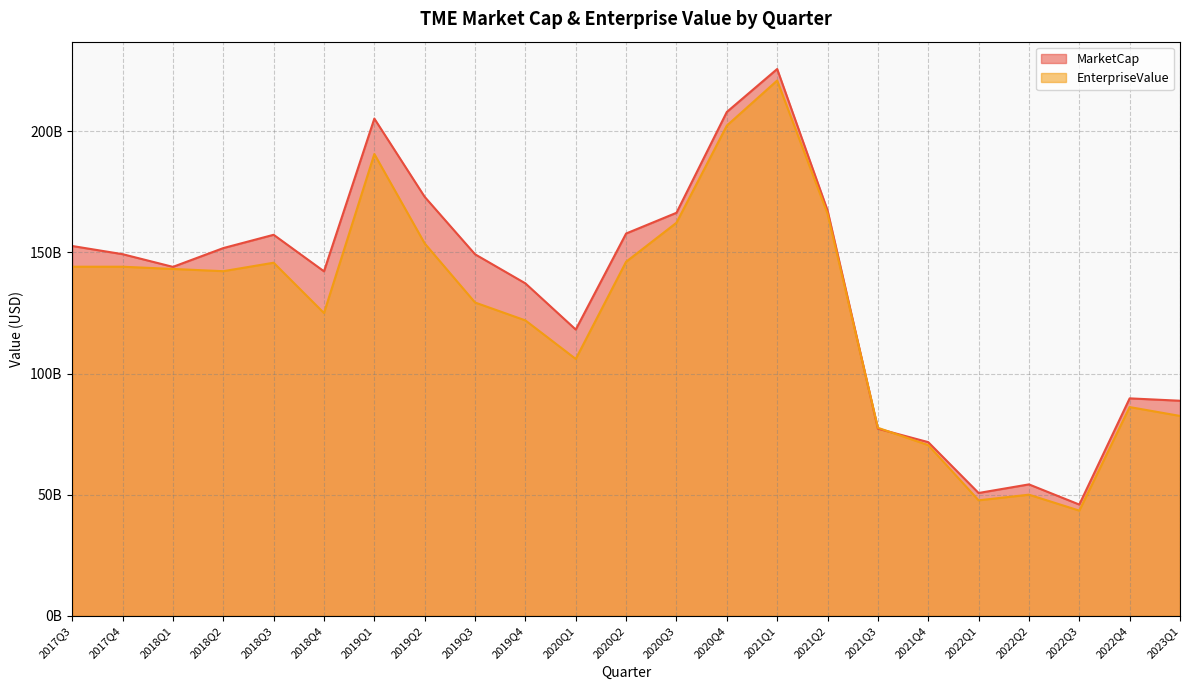

True or false: MarketCap has a value of 257275730090.8 at 2020Q3.

False